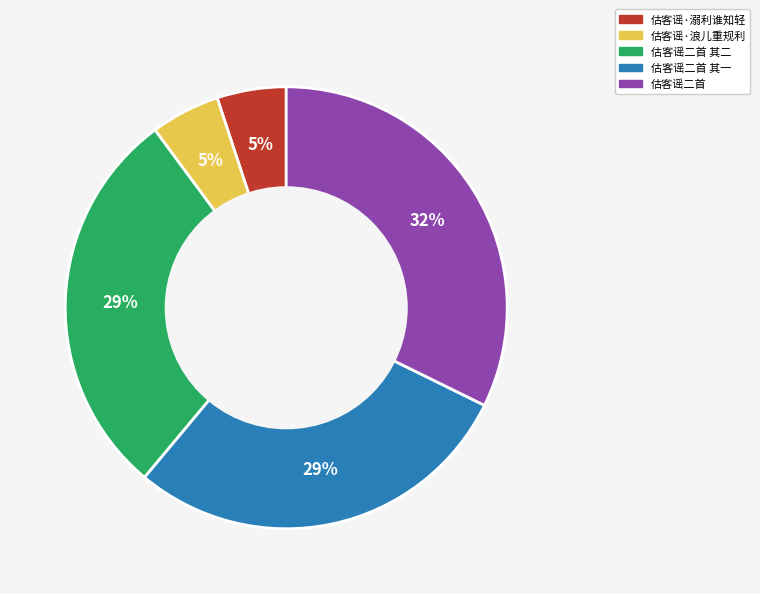

To the nearest percent, what is the average slice percentage?

20%